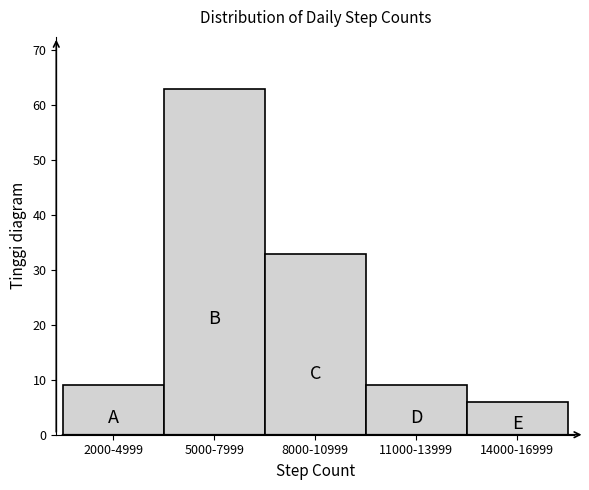

Reading left to right, transcribe all the data shown in this chart.

2000-4999=9	5000-7999=63	8000-10999=33	11000-13999=9	14000-16999=6